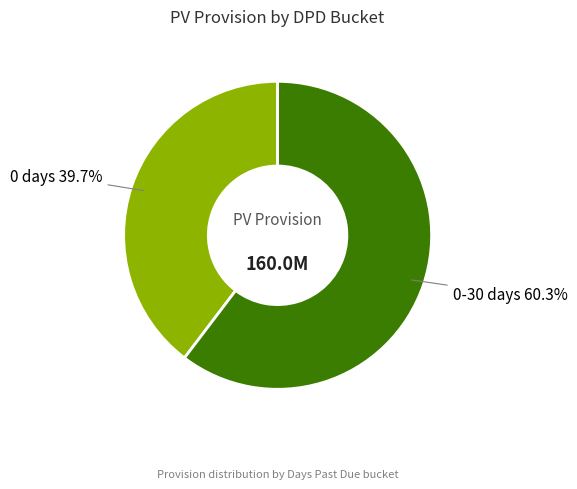

Does any single category account for the majority?

Yes